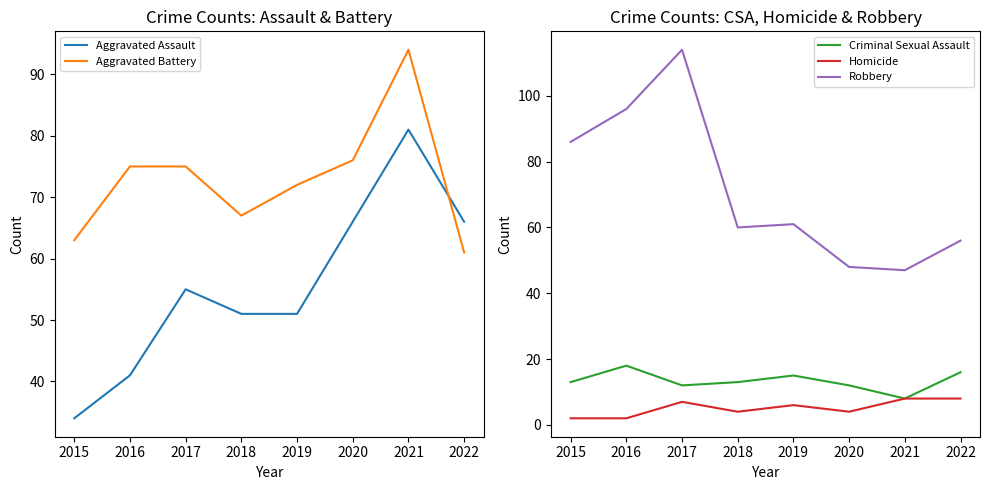

How many values in the Homicide series exceed 6?

3